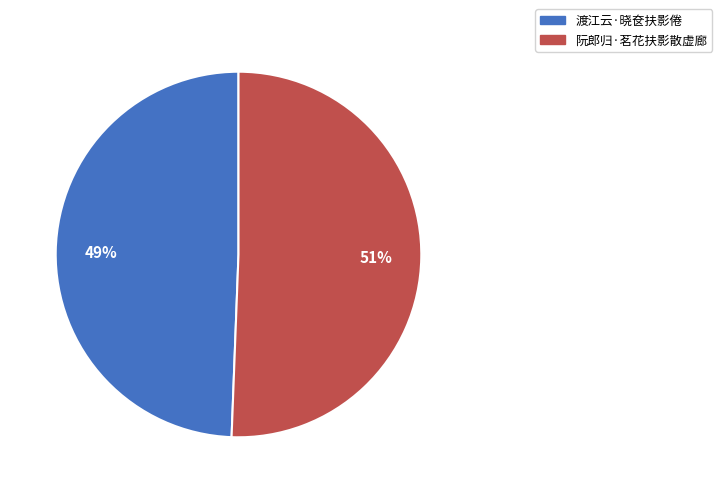

Which has a higher value, 渡江云·晓奁扶影倦 or 阮郎归·茗花扶影散虚廊?

阮郎归·茗花扶影散虚廊